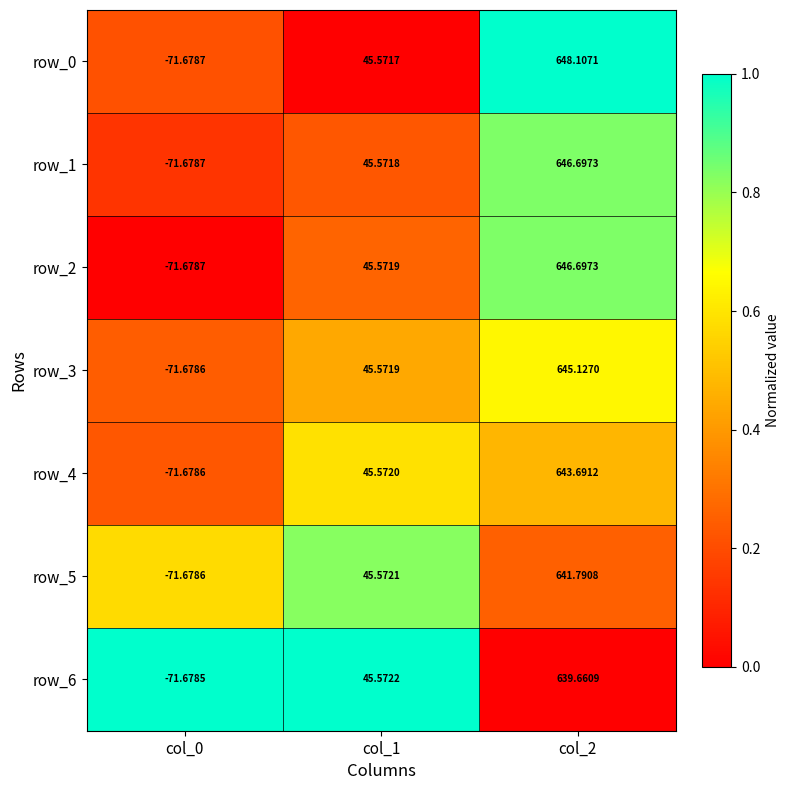

How many positive values does the row_6 series have?

2